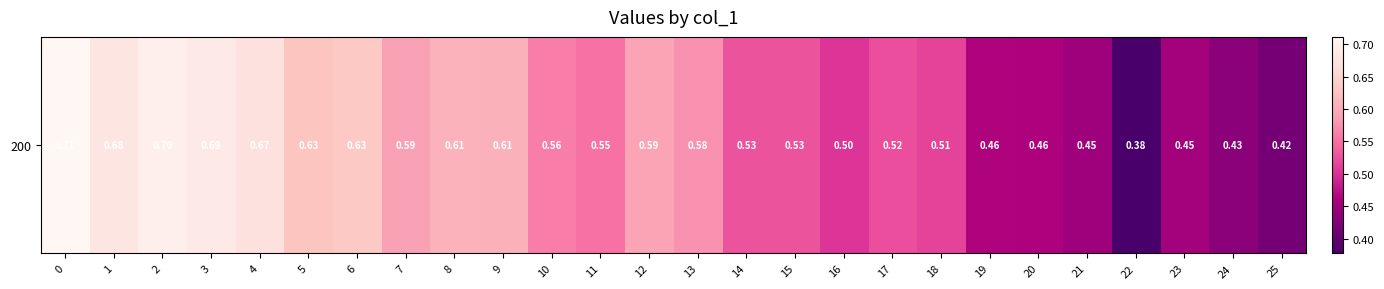

Which has a higher value, 14 or 2?

2